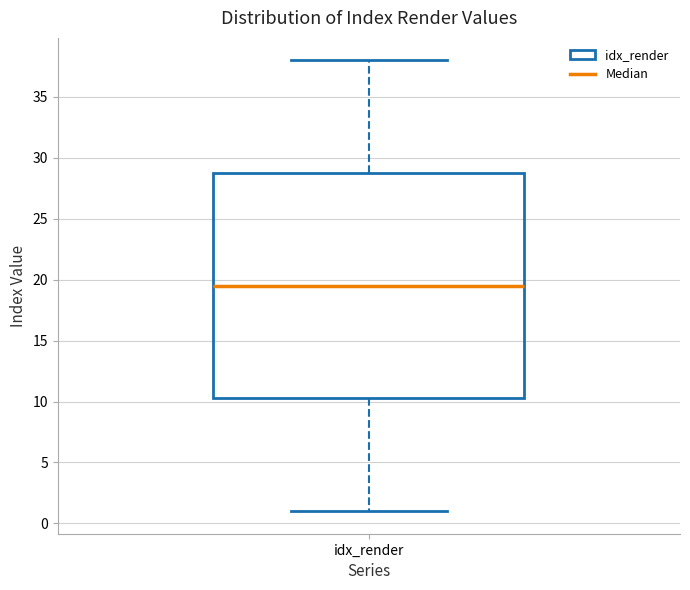

Where does the lower whisker of the box for idx_render end on the y-axis? The values are not printed on the chart, so give them approximately, as read against the axis.

1.0